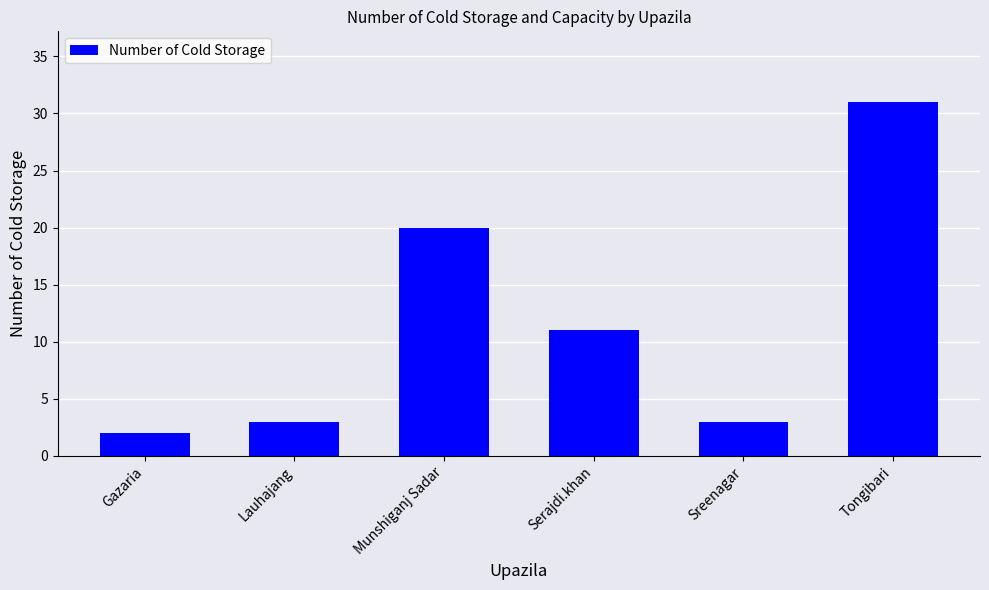

Reading left to right, what are all the values shown in this chart?

2	3	20	11	3	31